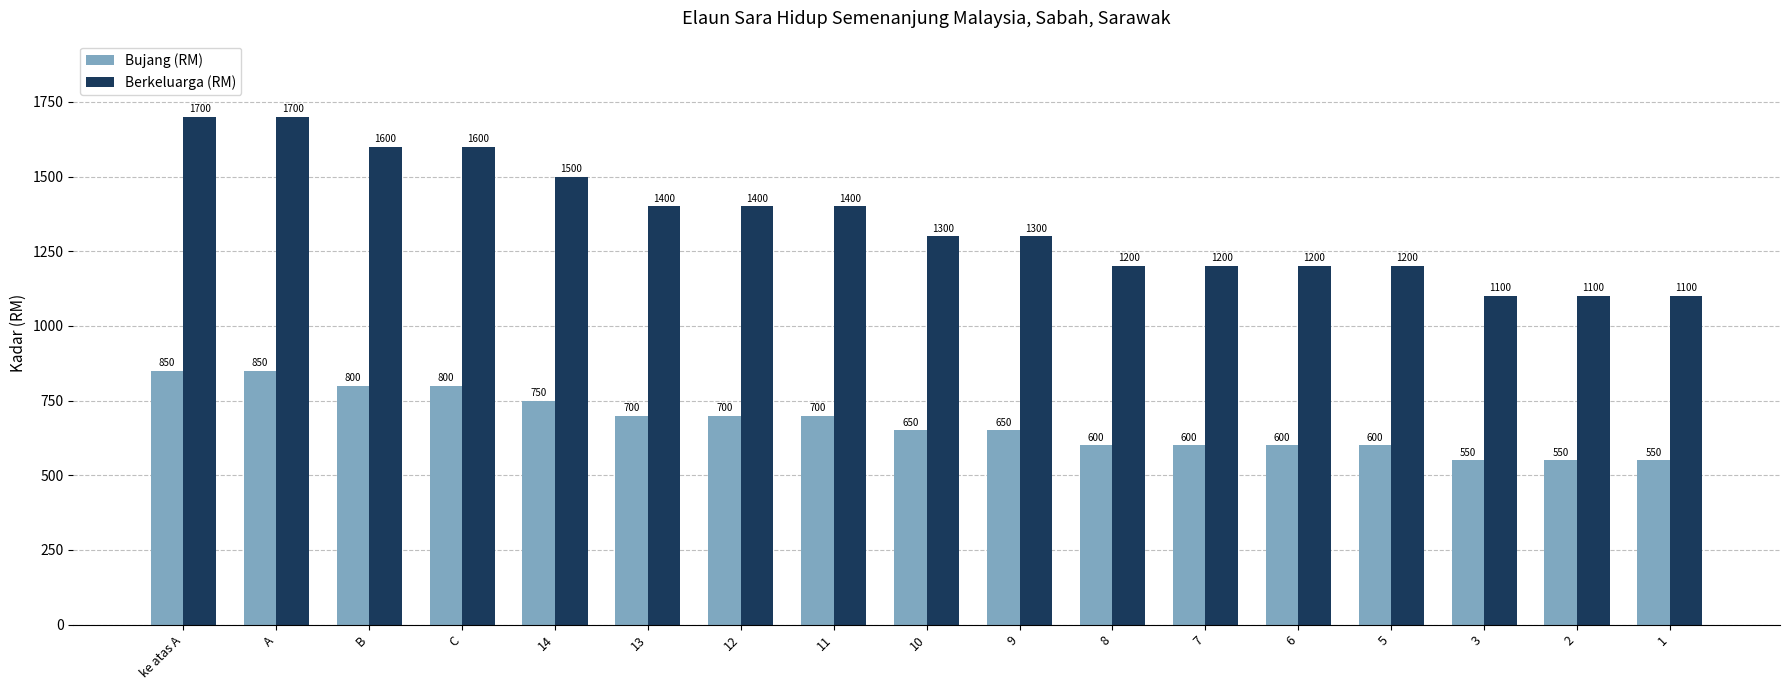

Is it true that Bujang (RM) equals 1287 at 14?

False